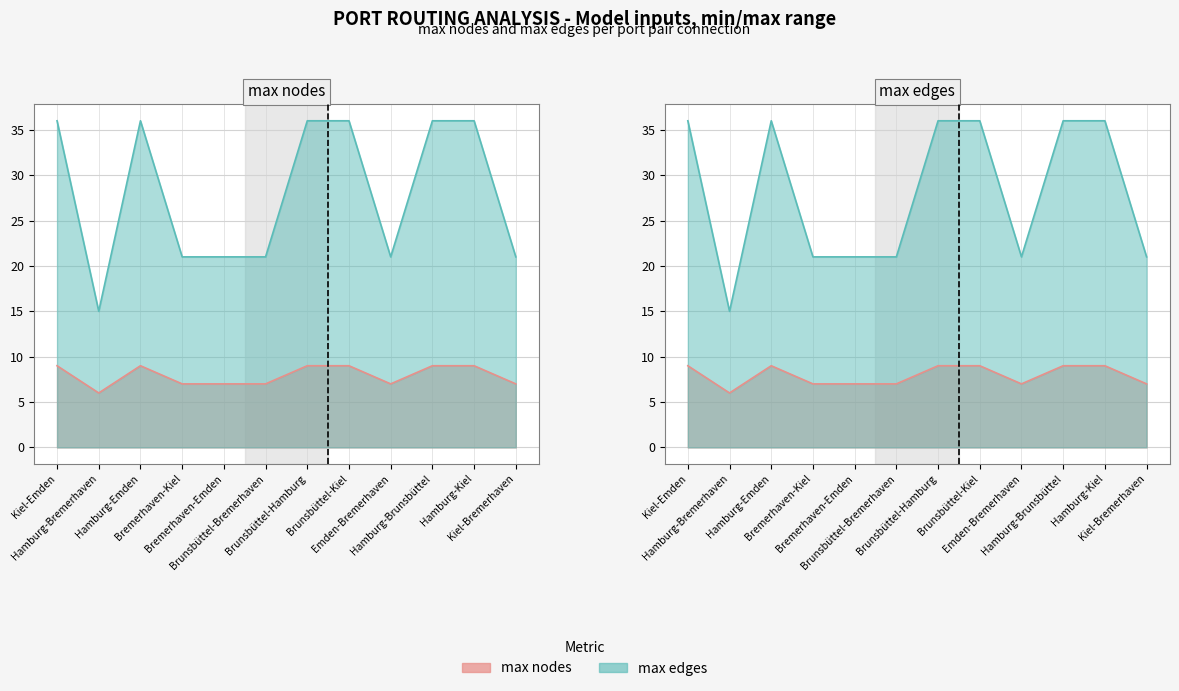

How many interior local valleys does the max edges series have?

2